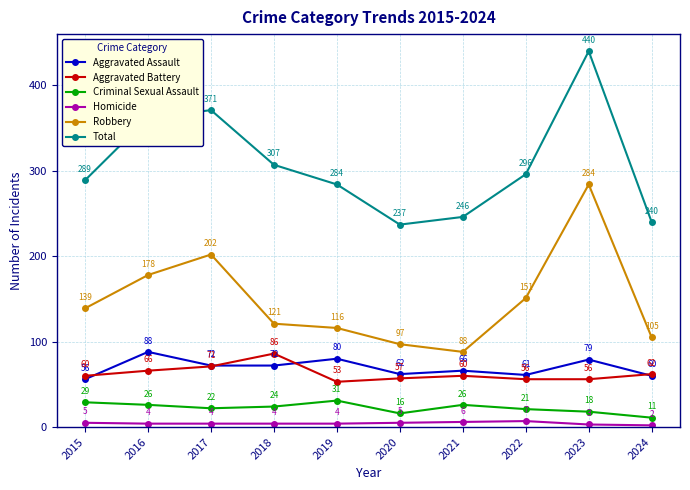

At 2017, list the series in order from smallest to largest.

Homicide, Criminal Sexual Assault, Aggravated Battery, Aggravated Assault, Robbery, Total